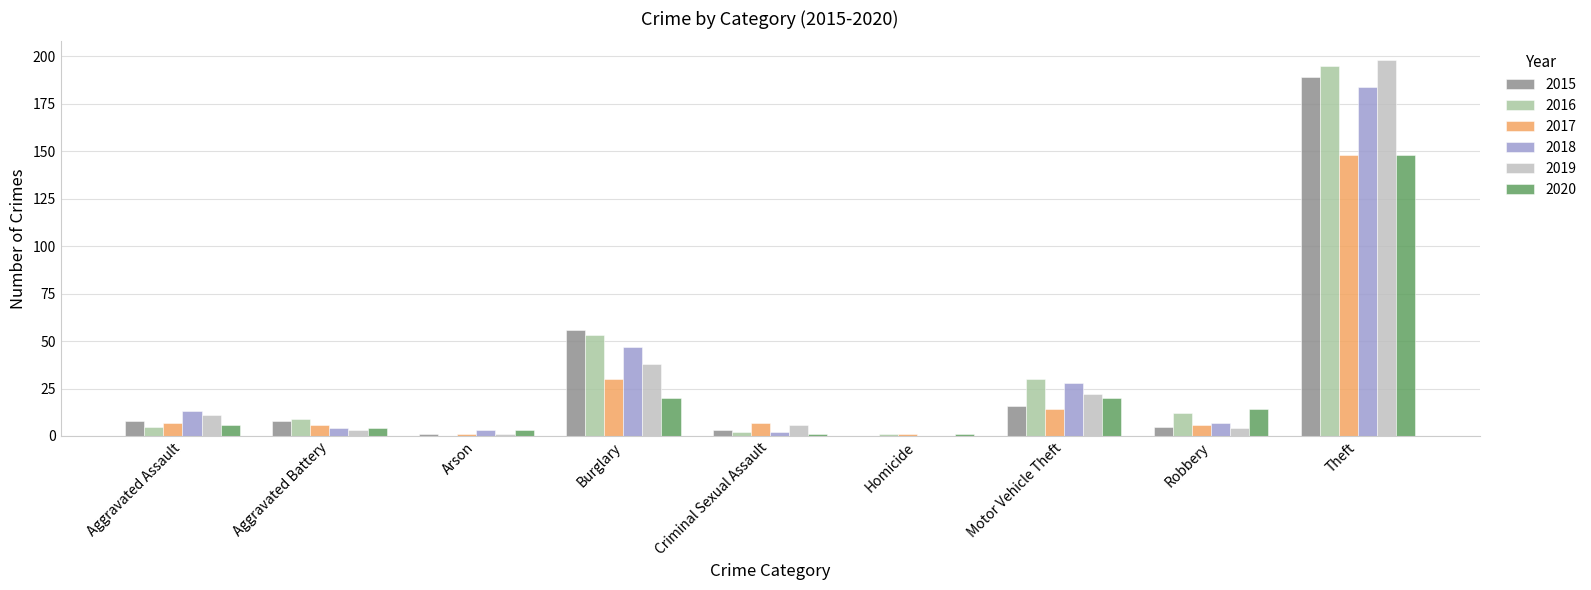

Which series changed the most between Arson and Criminal Sexual Assault?

2017